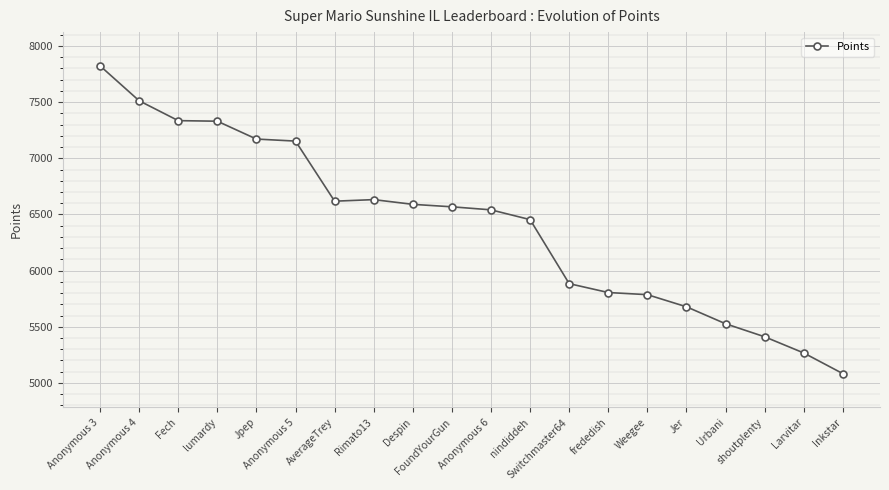

The chart shows a value of 6541 at Anonymous 6. True or false?

True